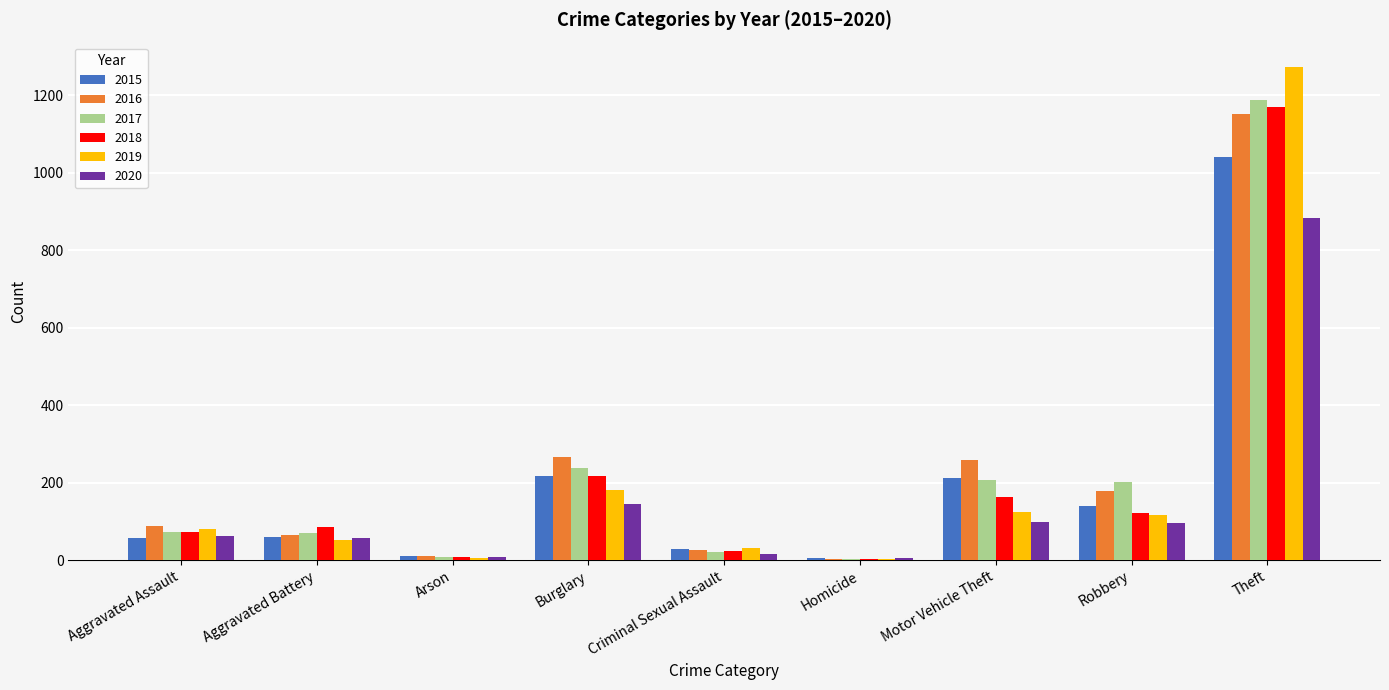

At which category is the sum across all series the highest?

Theft